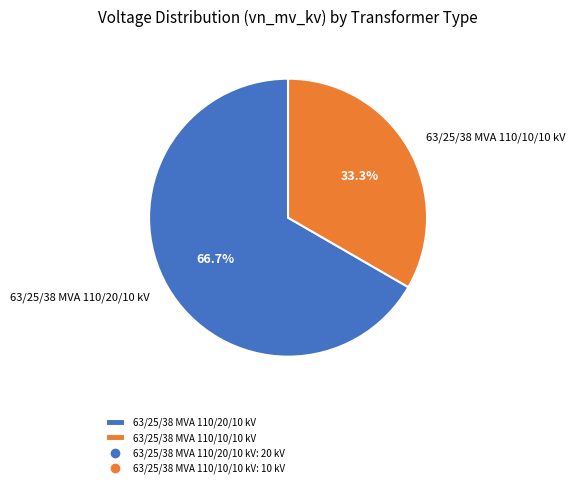

Count the number of slices in the pie.

2